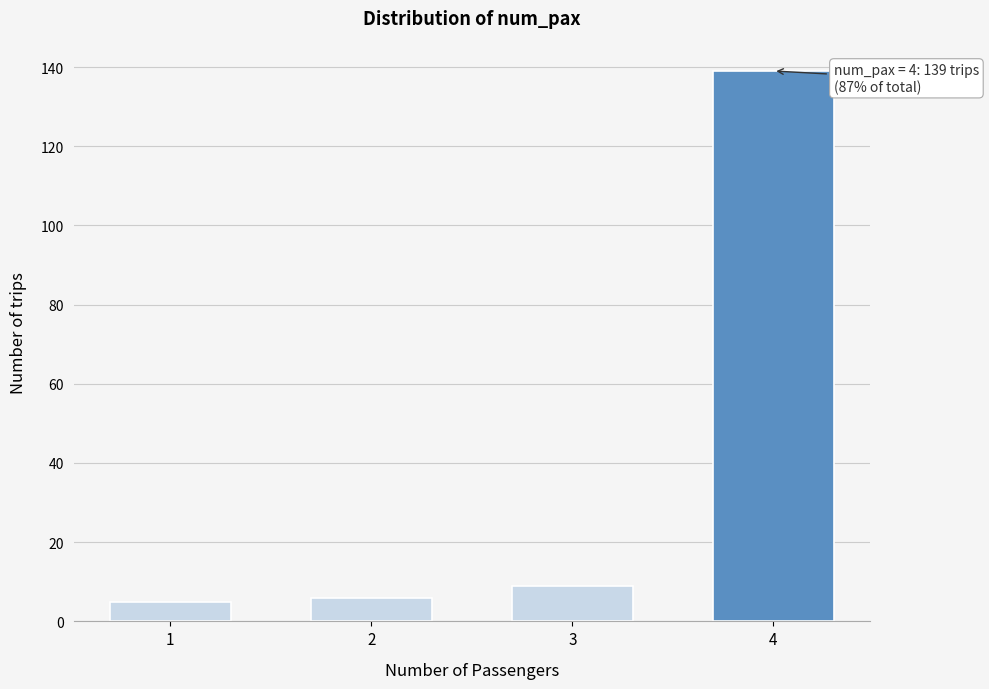

Reading left to right, what are all the values shown in this chart?

1=5	2=6	3=9	4=139